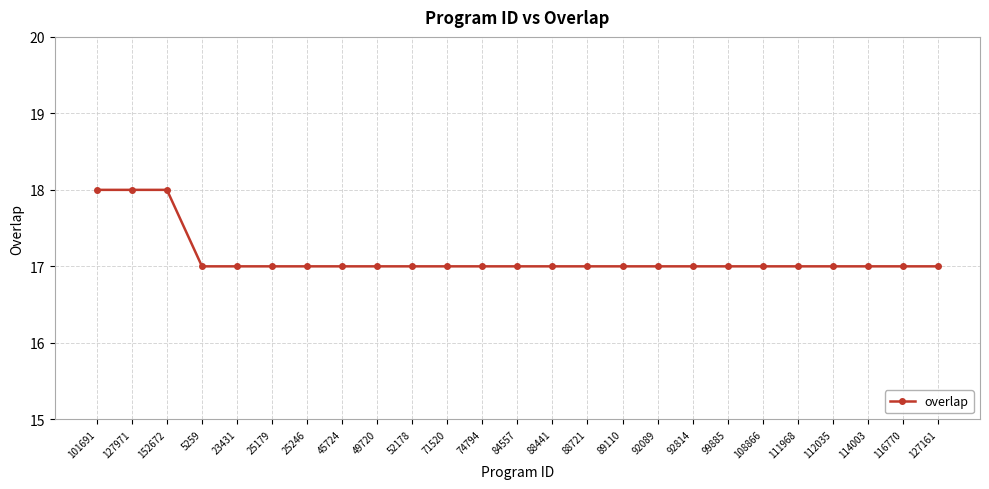

What is the approximate value at 71520?

17